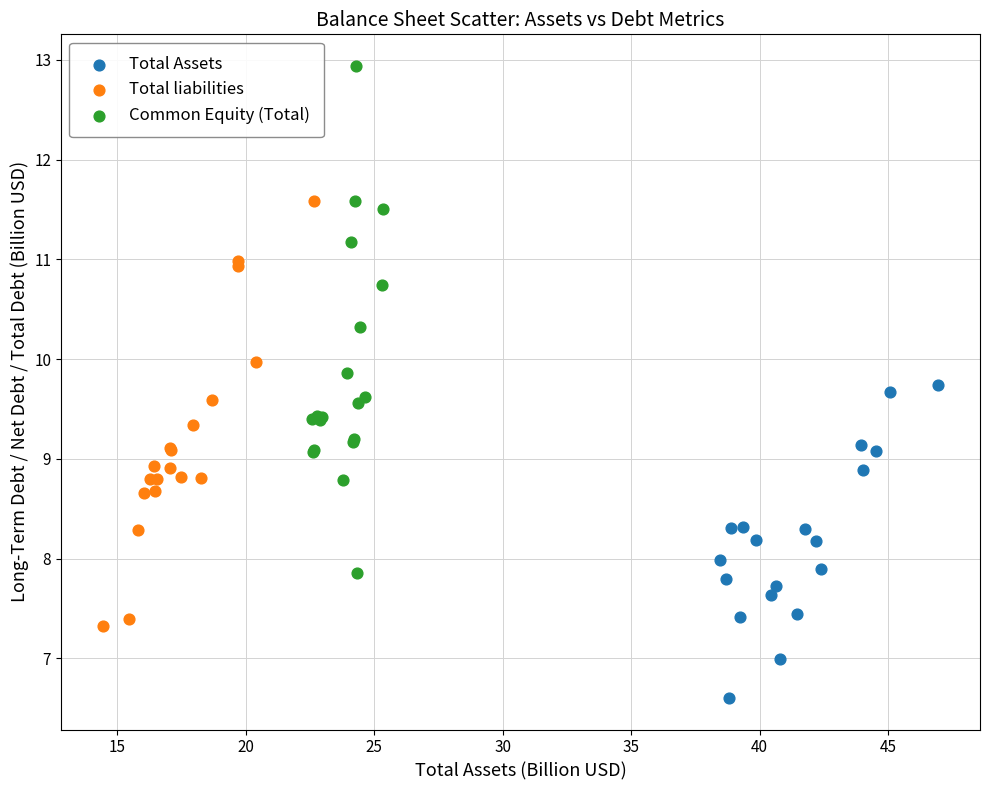

Which series contains the lowest Y value?

Total Assets